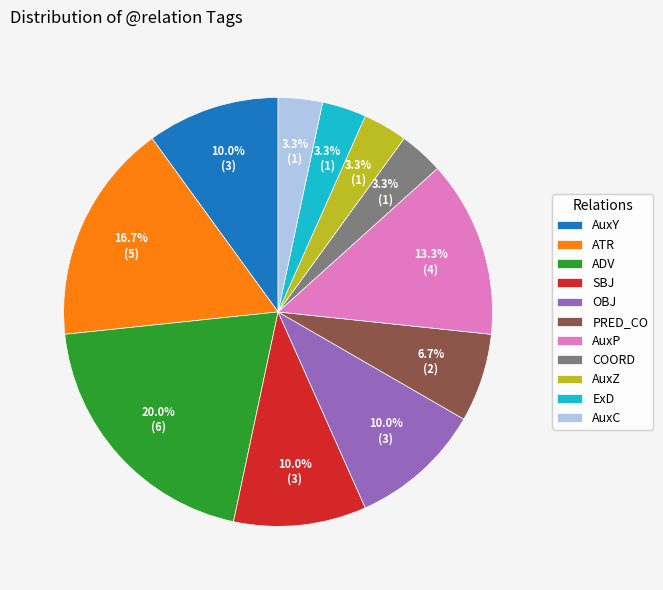

To the nearest percent, what portion does AuxY represent?

10%